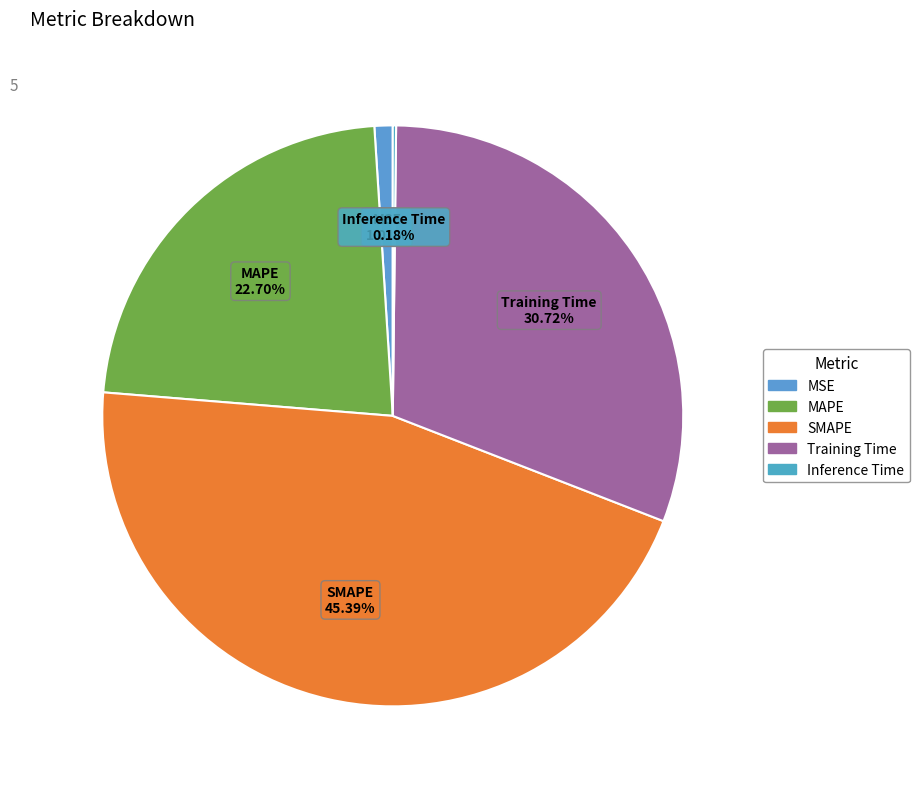

Is Training Time the majority of the pie?

No